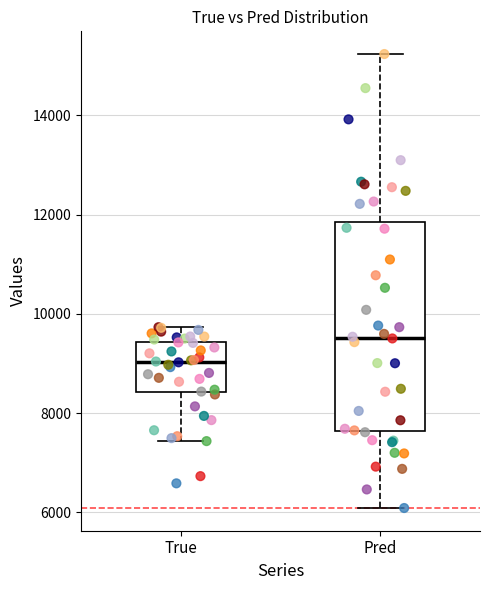

Reading left to right, read every box against the y-axis: the position of its median line, the range the box covers, and the ends of its whiskers. The values are not printed on the chart, so give them approximately, as read against the axis.

True: median 9000, box 8400 to 9400, whiskers 7400 to 9800
Pred: median 9600, box 7600 to 11800, whiskers 6000 to 15200